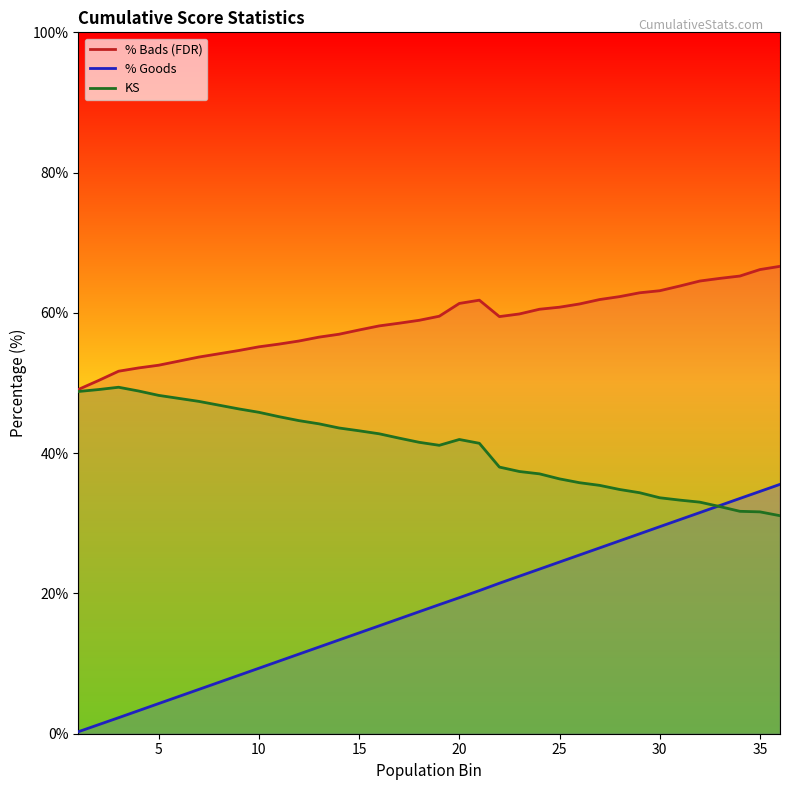

Reading left to right, transcribe all the data shown in this chart.

% Bads (FDR): 49.1	50.4	51.7	52.2	52.5	53.1	53.7	54.2	54.6	55.2	55.5	56.0	56.5	57.0	57.6	58.1	58.5	58.9	59.5	61.3	61.8	59.5	59.8	60.5	60.8	61.3	61.9	62.3	62.9	63.2	63.8	64.5	64.9	65.3	66.2	66.6
% Goods: 0.3	1.3	2.3	3.3	4.3	5.3	6.3	7.3	8.3	9.3	10.3	11.4	12.4	13.4	14.4	15.4	16.4	17.4	18.4	19.4	20.4	21.5	22.5	23.5	24.5	25.5	26.5	27.5	28.5	29.5	30.5	31.5	32.5	33.5	34.5	35.6
KS: 48.8	49.1	49.4	48.9	48.2	47.8	47.4	46.8	46.3	45.8	45.2	44.6	44.2	43.6	43.2	42.8	42.1	41.5	41.1	42.0	41.4	38.0	37.4	37.1	36.3	35.8	35.4	34.8	34.4	33.6	33.3	33.0	32.4	31.7	31.6	31.1